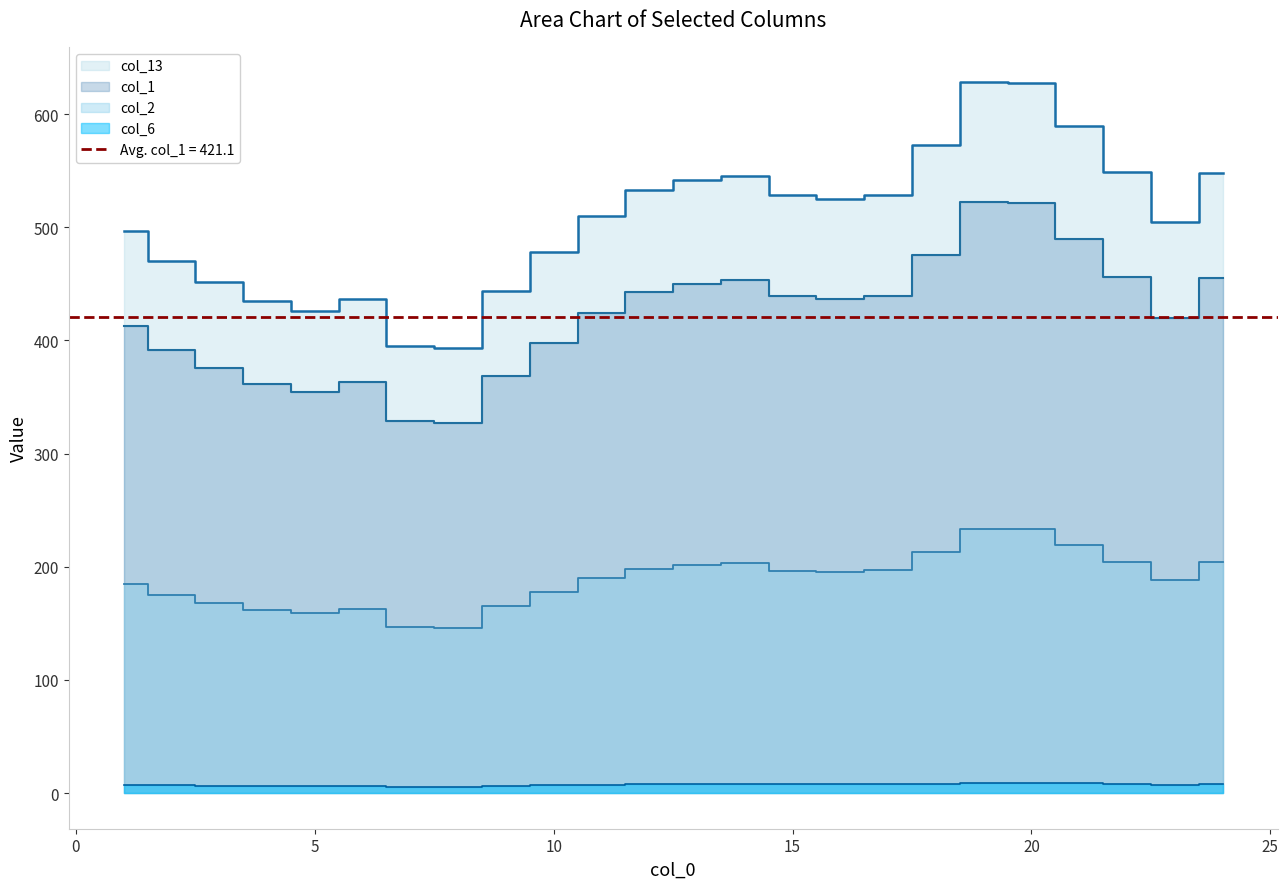

True or false: col_1 and col_2 intersect in this chart.

False